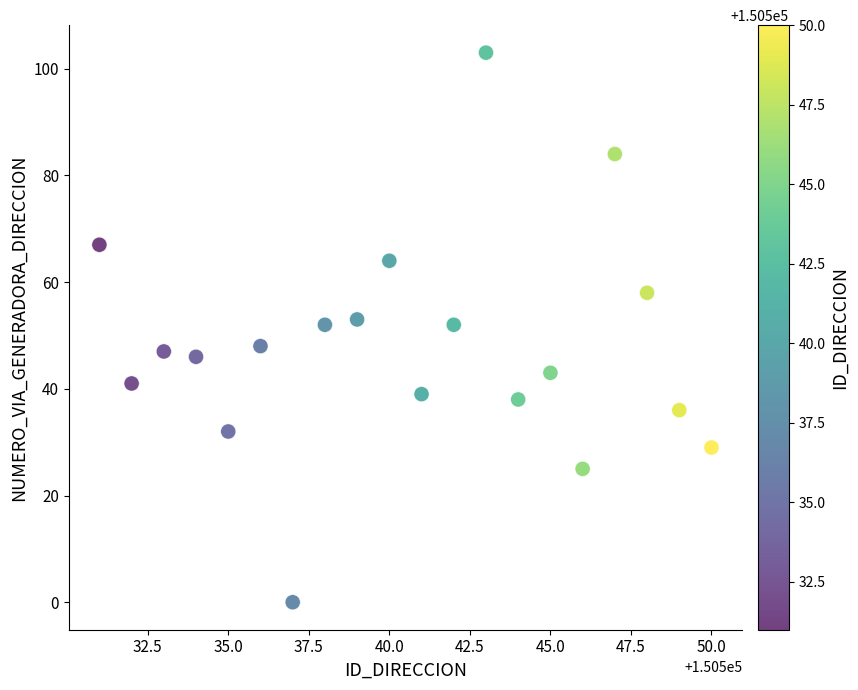

What is the range of X values (max minus min)?

19